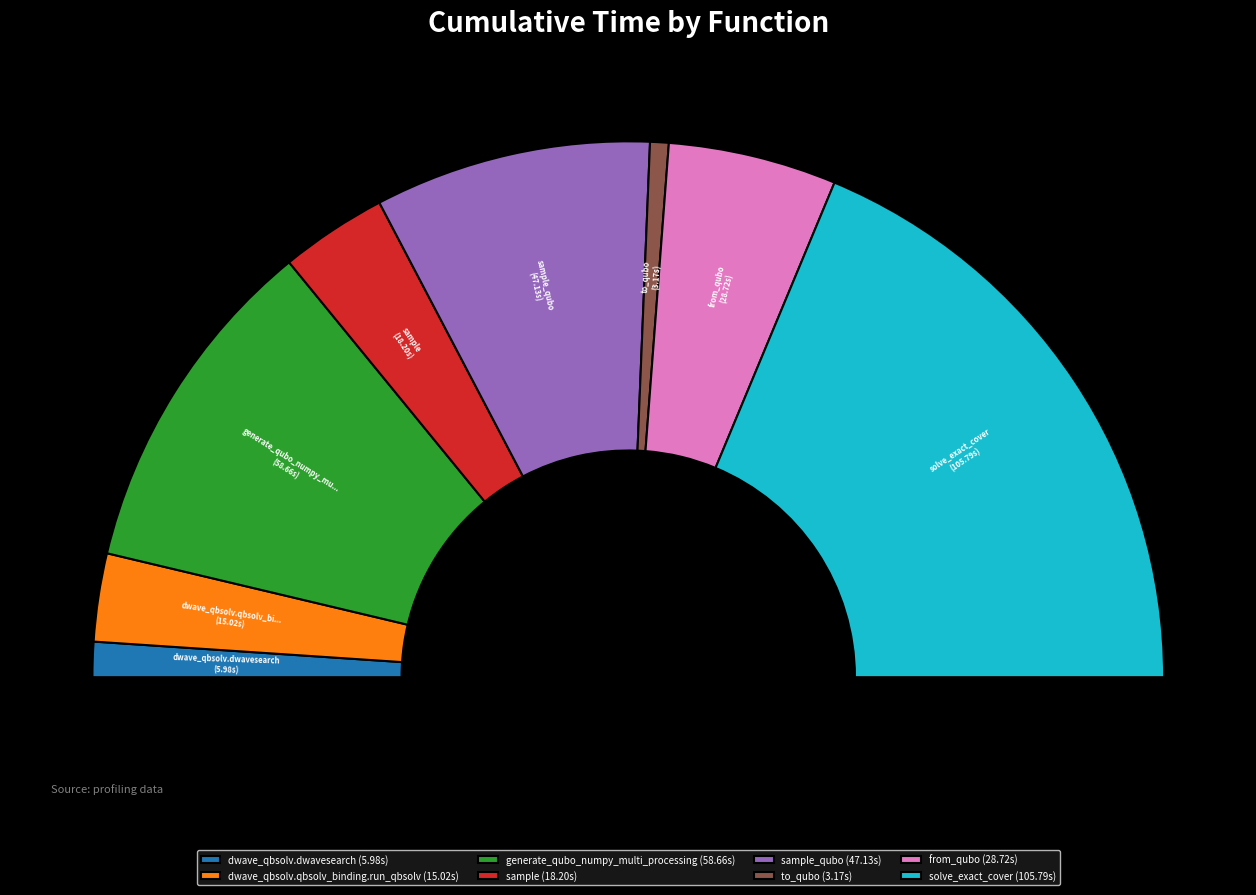

What is the change in value from dwave_qbsolv.dwavesearch to from_qubo?

+22.7